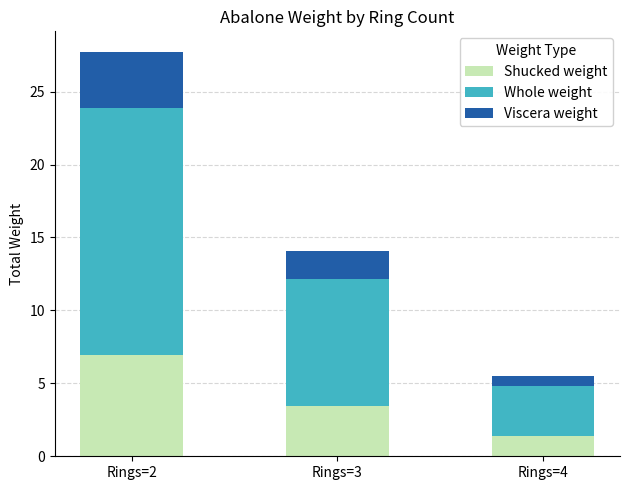

At which category is the sum across all series the highest?

Rings=2